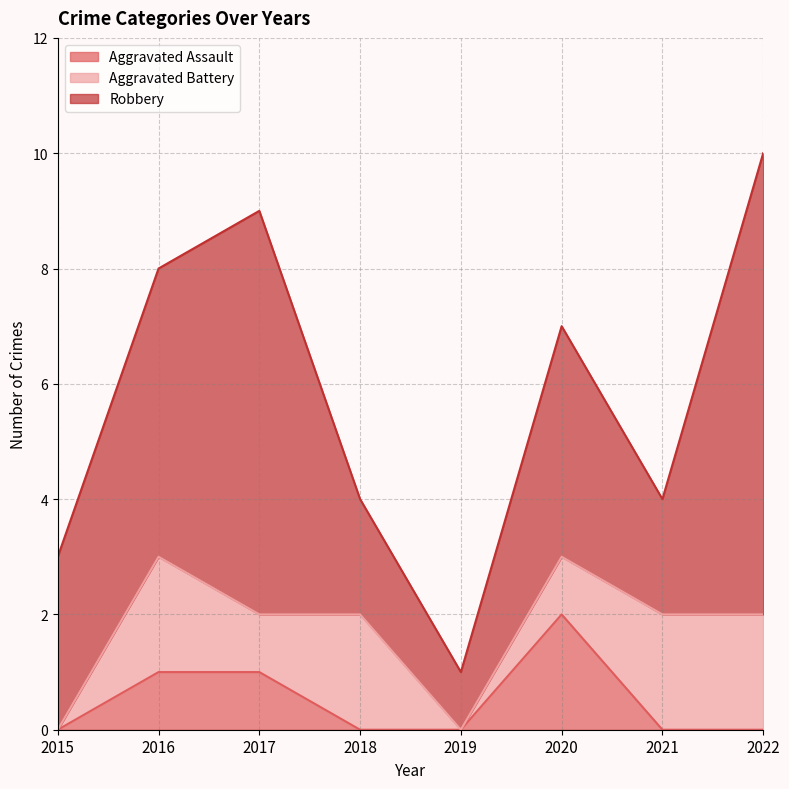

How many lines are shown in the chart?

3